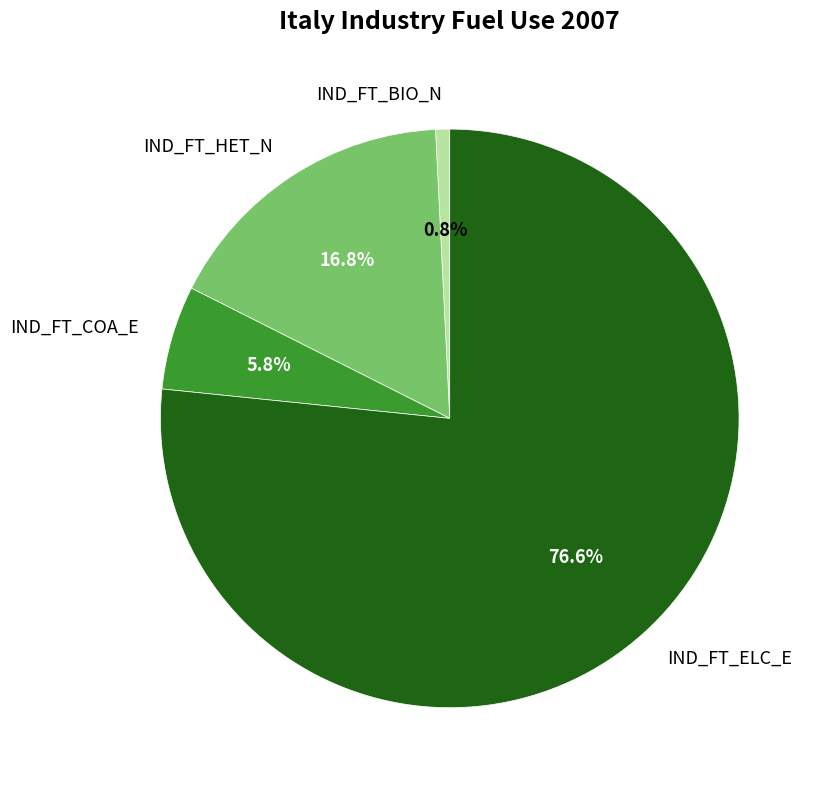

Does IND_FT_ELC_E represent more than half of the total?

Yes